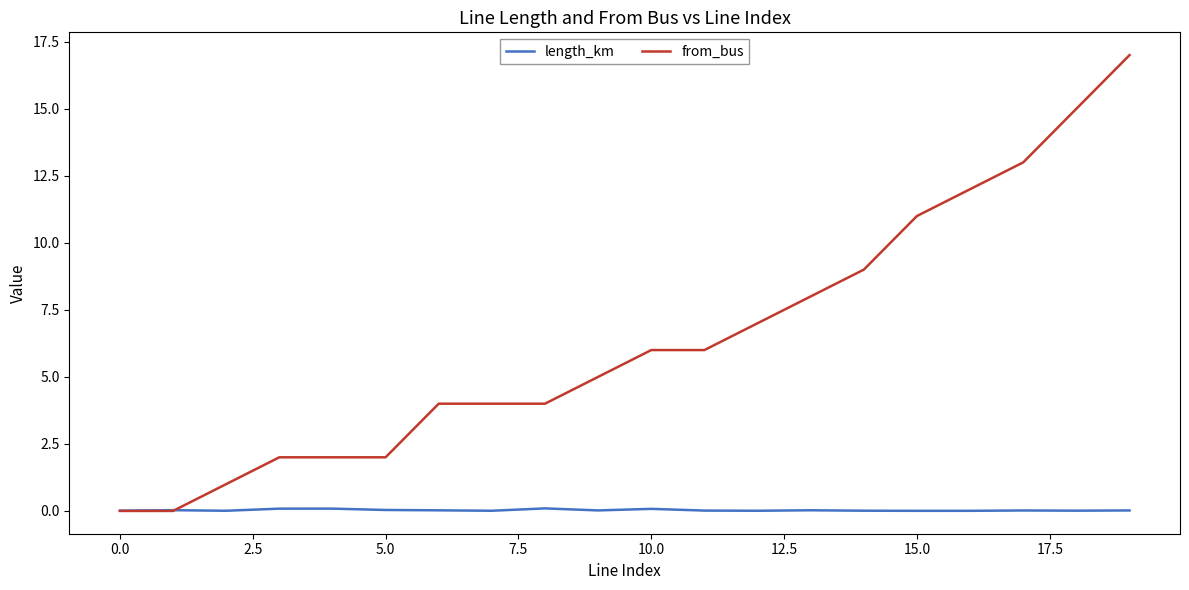

How many distinct data groups are displayed?

2